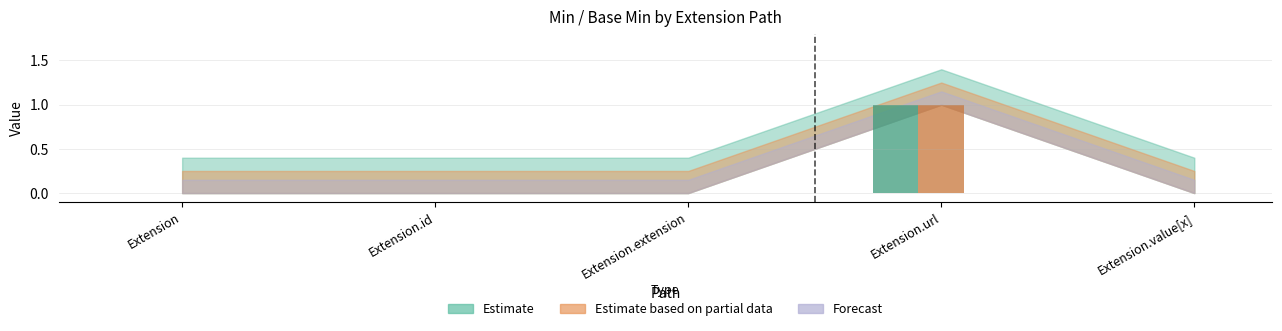

What is the highest value of the Forecast series?

1